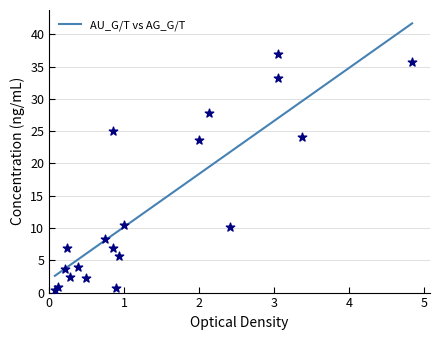

What is the minimum value for AU_G/T vs AG_G/T?

2.6